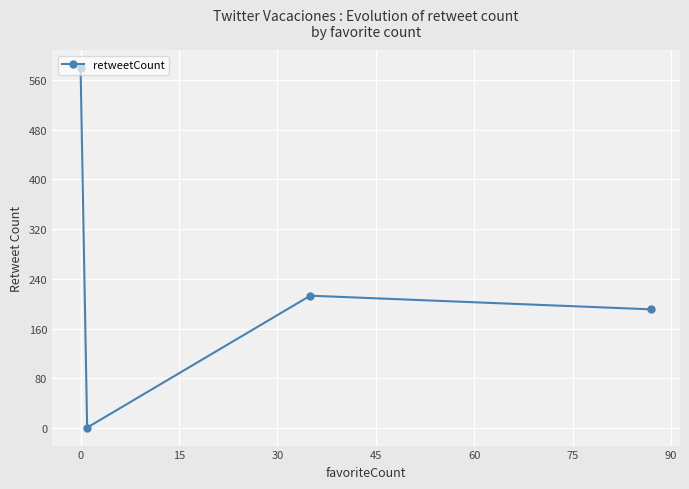

What is the value of the 1st point from the left?

579.2